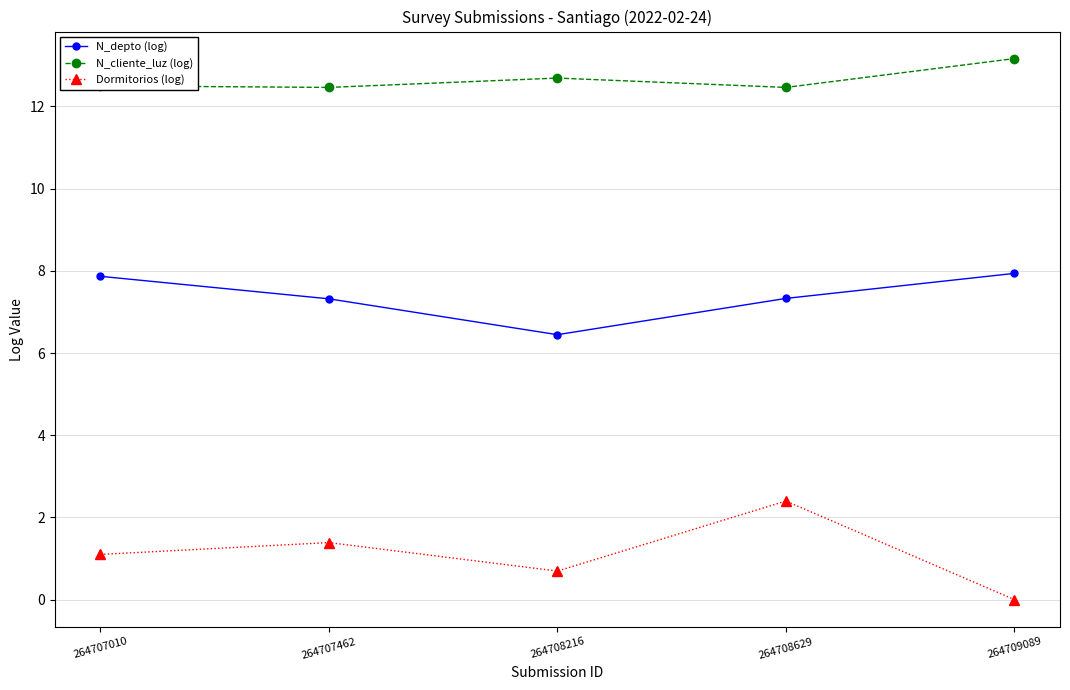

True or false: Dormitorios (log) and N_cliente_luz (log) intersect in this chart.

False